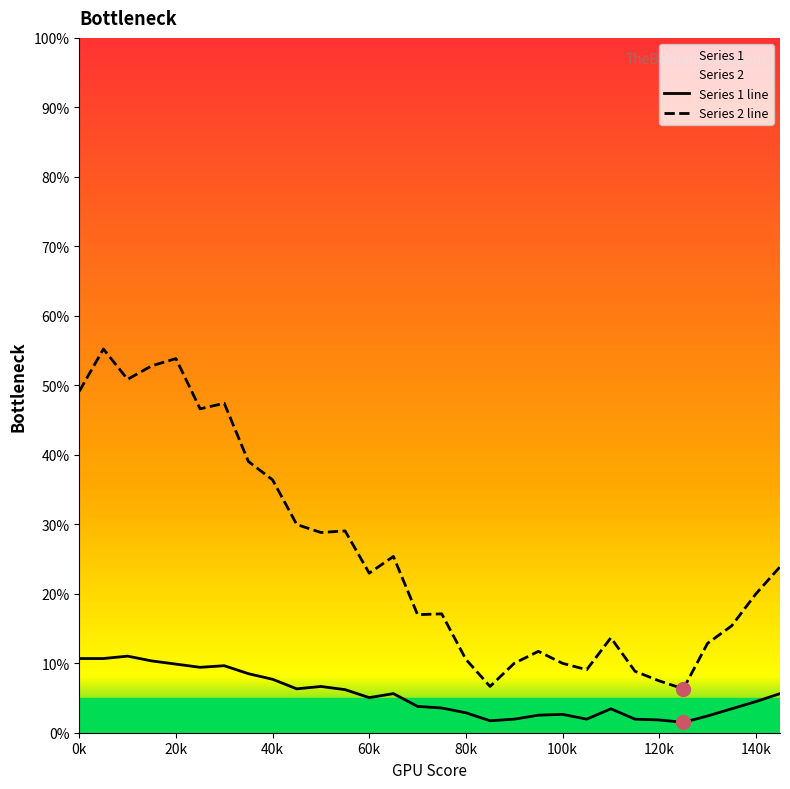

Rank the series by their average value, from highest to lowest.

Series 2 line, Series 1 line